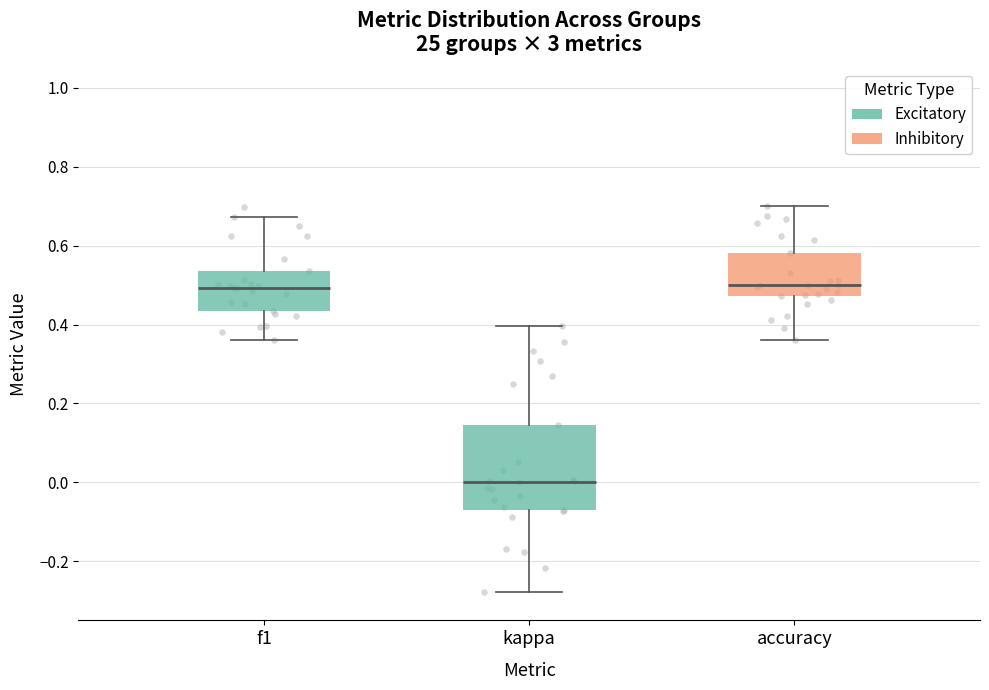

Reading left to right, read every box against the y-axis: the position of its median line, the range the box covers, and the ends of its whiskers. The values are not printed on the chart, so give them approximately, as read against the axis.

f1: median 0.50, box 0.44 to 0.54, whiskers 0.36 to 0.68
kappa: median 0.00, box -0.06 to 0.14, whiskers -0.28 to 0.40
accuracy: median 0.50, box 0.48 to 0.58, whiskers 0.36 to 0.70